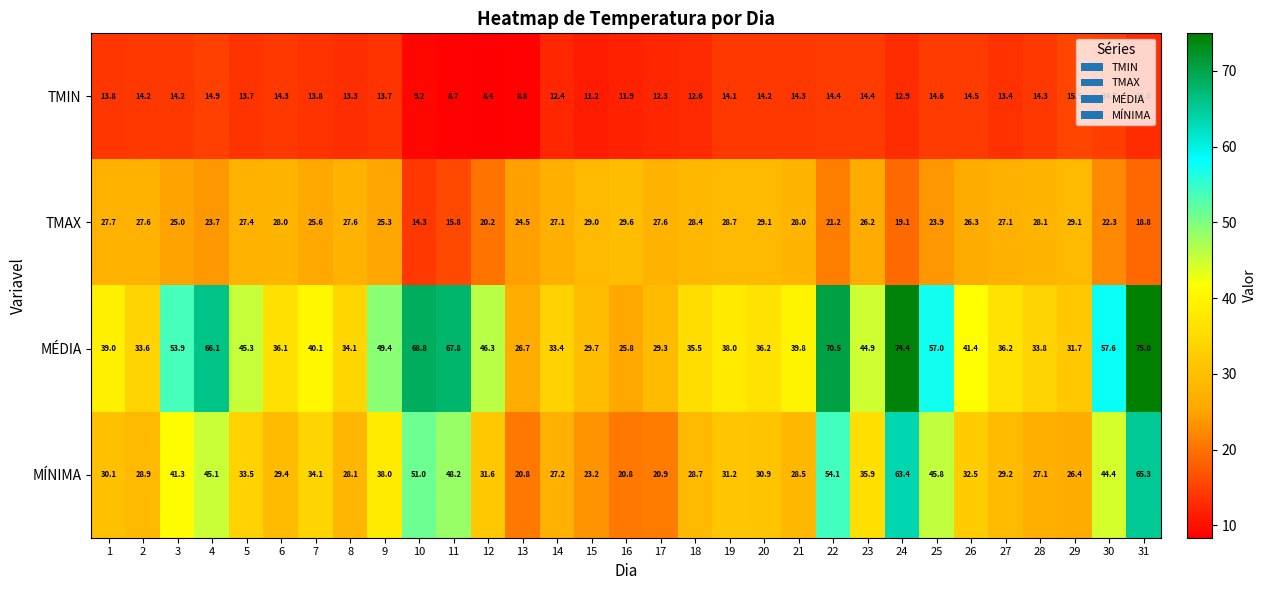

At how many categories does at least one series exceed 34?

23